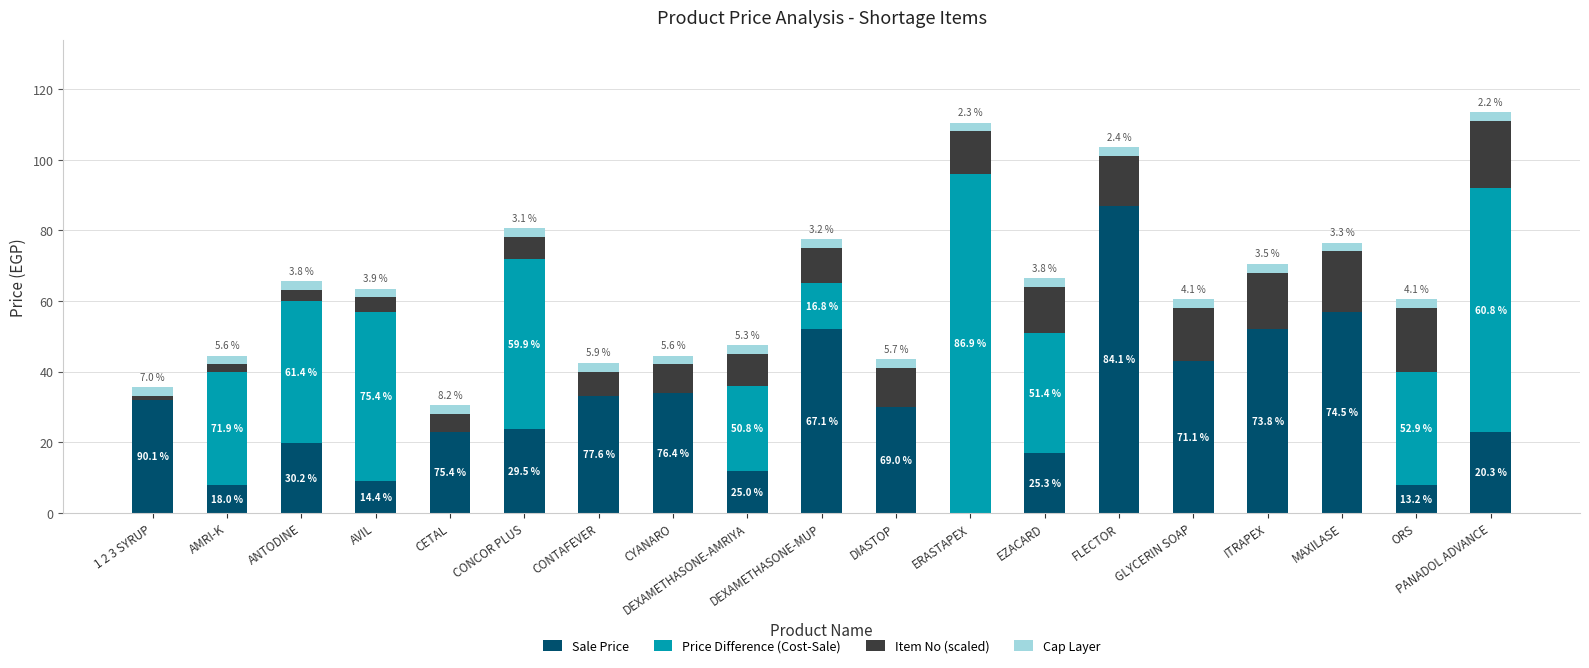

Are the bars horizontal?

No